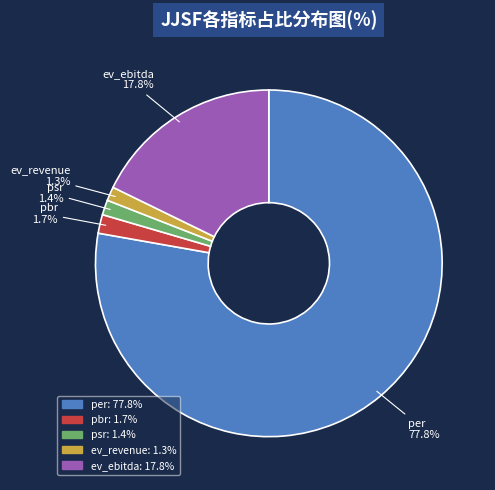

Which category has the biggest portion of the pie?

per